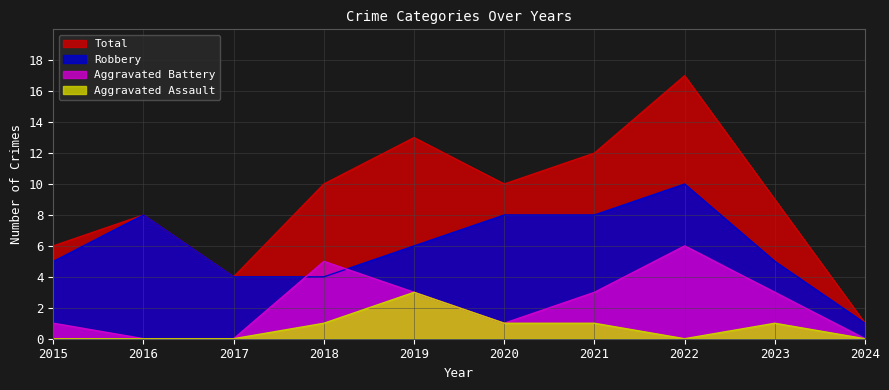

Does the chart display data point markers on the line(s)?

No